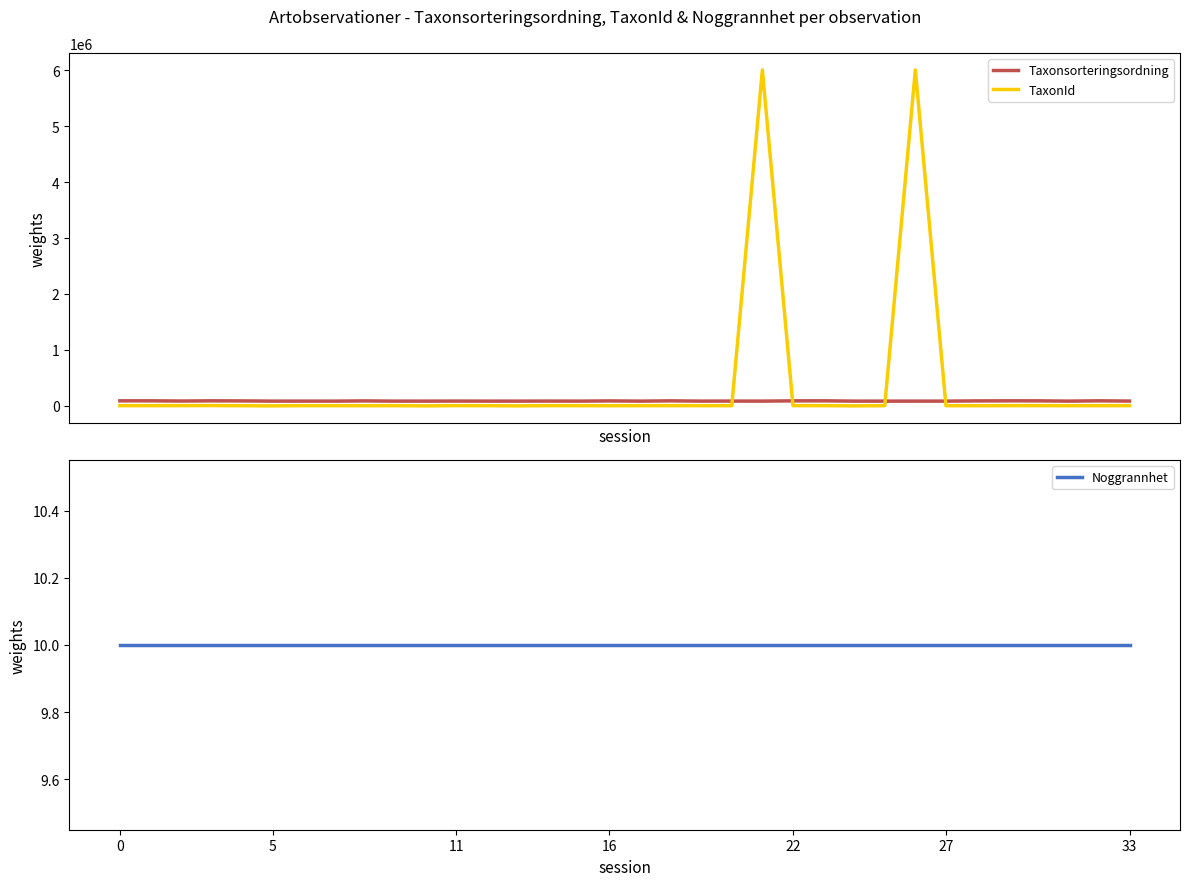

Reading left to right, list all the values displayed in this chart.

Taxonsorteringsordning: 90665	90665	86948	90676	89170	85222	85241	85077	89170	85077	85177	86196	85198	85148	86196	85077	89170	85077	90319	85241	86196	85278	90319	90665	85222	85077	85229	85241	89170	90665	90319	85241	90665	86196
TaxonId: 4366	4366	4962	5966	3215	473	3674	3762	3215	3762	445	4405	3624	433	4405	3762	3215	3762	4769	3674	4405	6003295	4769	4366	473	3762	6003296	3674	3215	4366	4769	3674	4366	4405
Noggrannhet: 10	10	10	10	10	10	10	10	10	10	10	10	10	10	10	10	10	10	10	10	10	10	10	10	10	10	10	10	10	10	10	10	10	10